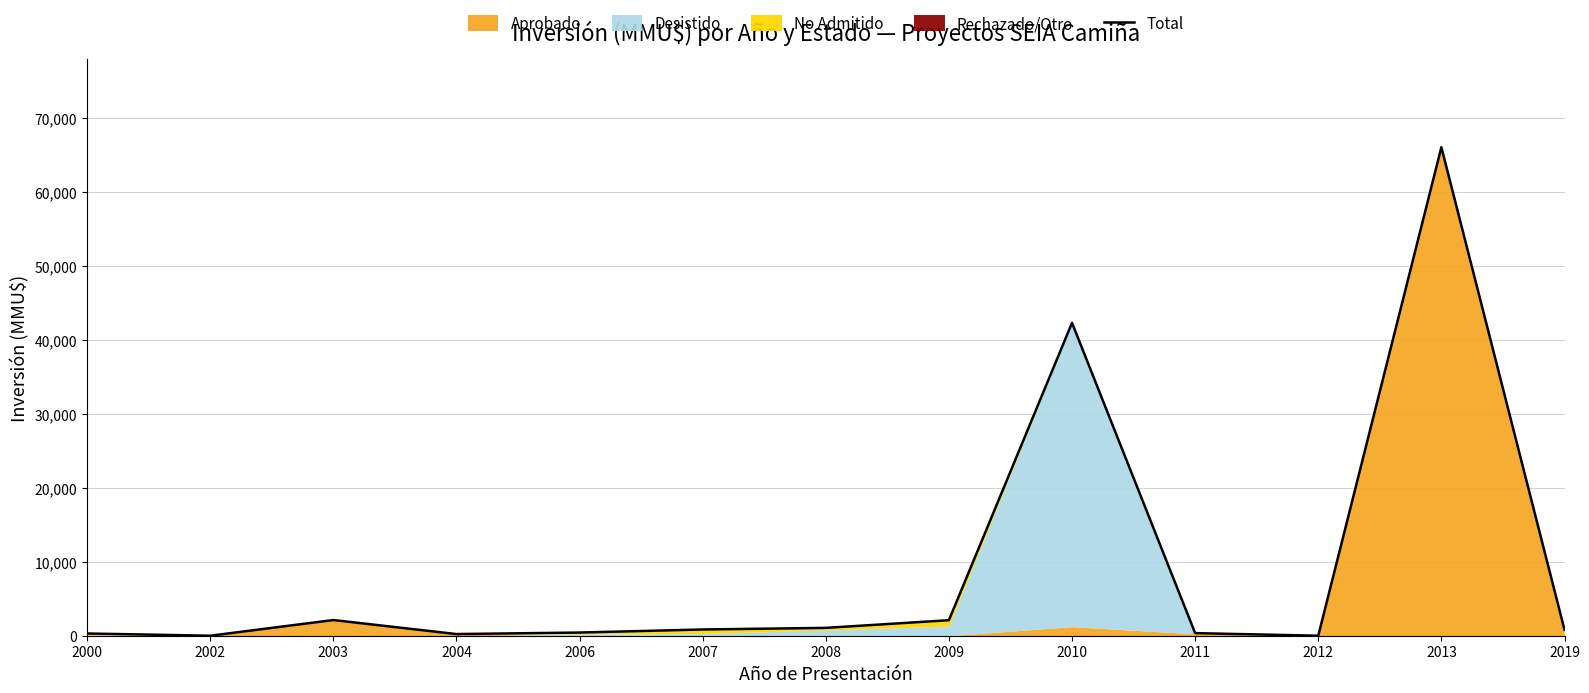

Rank the categories by value from lowest to highest.

2002, 2012, 2004, 2000, 2011, 2006, 2019, 2007, 2008, 2009, 2003, 2010, 2013